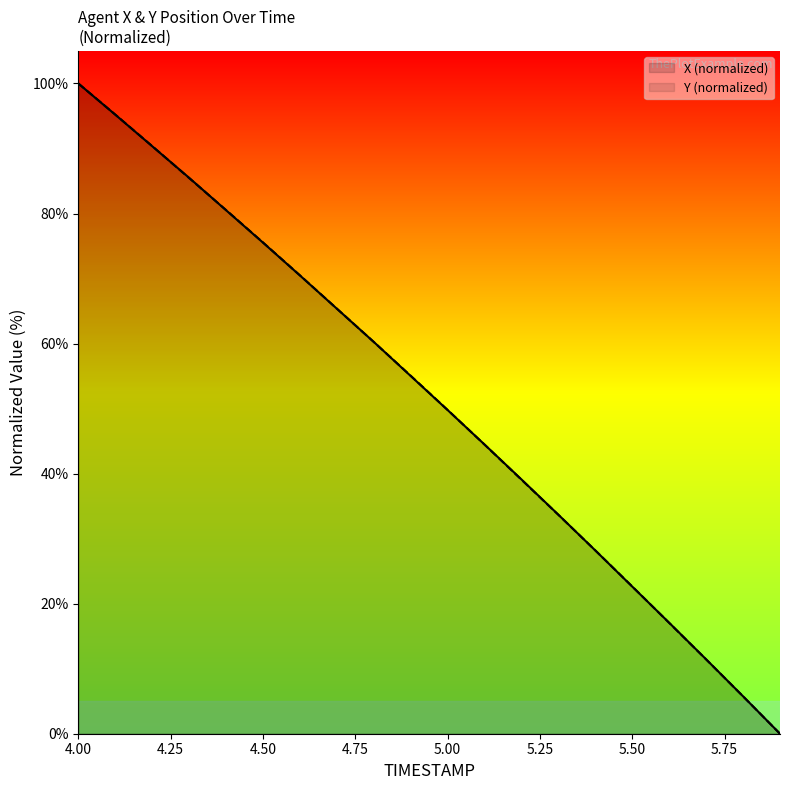

What is the difference between the maximum and second lowest values in the Y series?

94.3